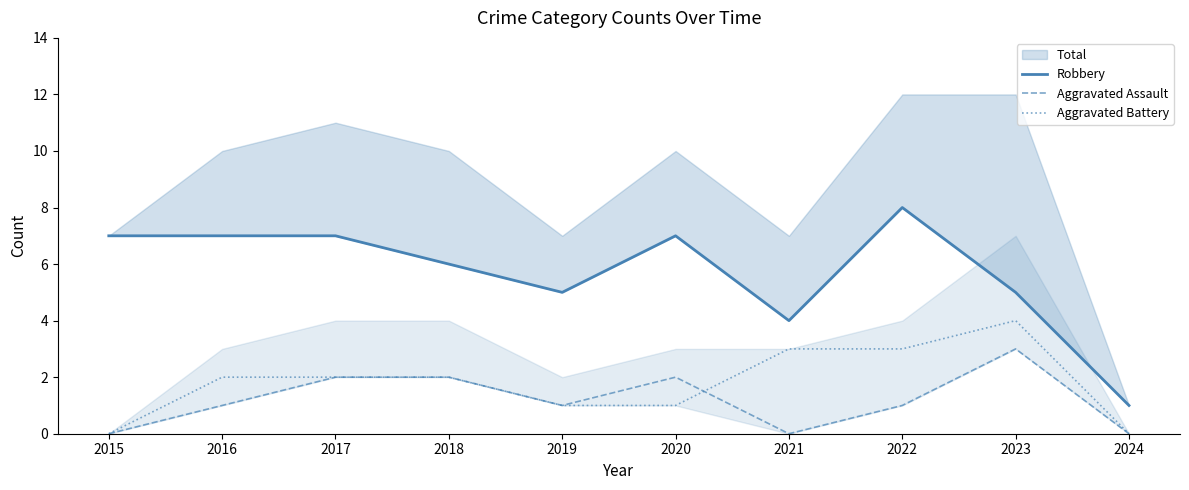

Is it true that Aggravated Battery equals -3 at 2024?

False